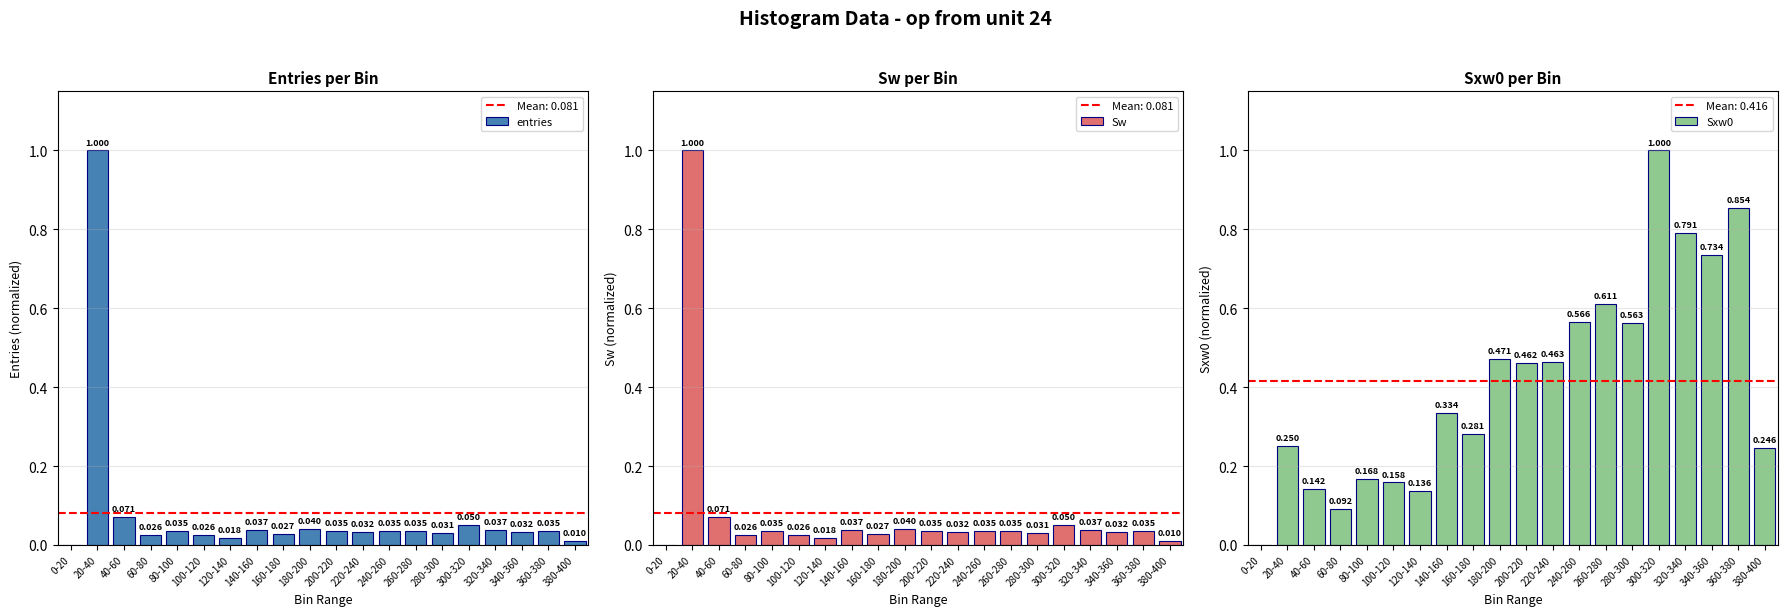

What are all the series names shown in the legend?

entries, Sw, Sxw0